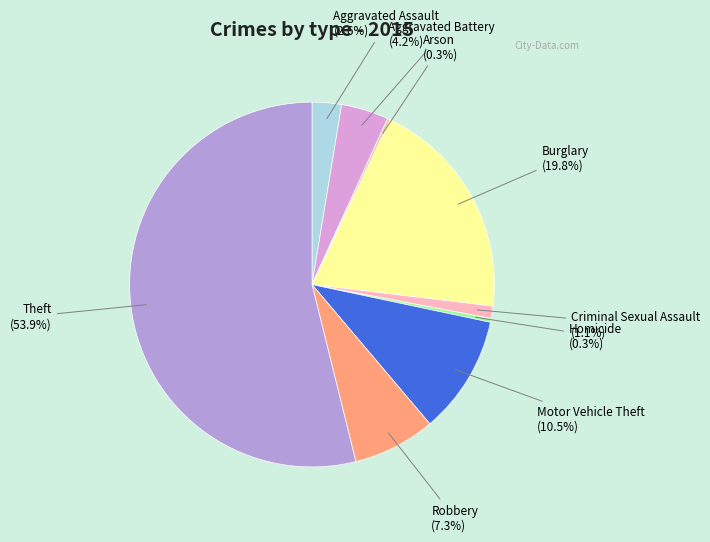

Is there a majority slice in this chart?

Yes